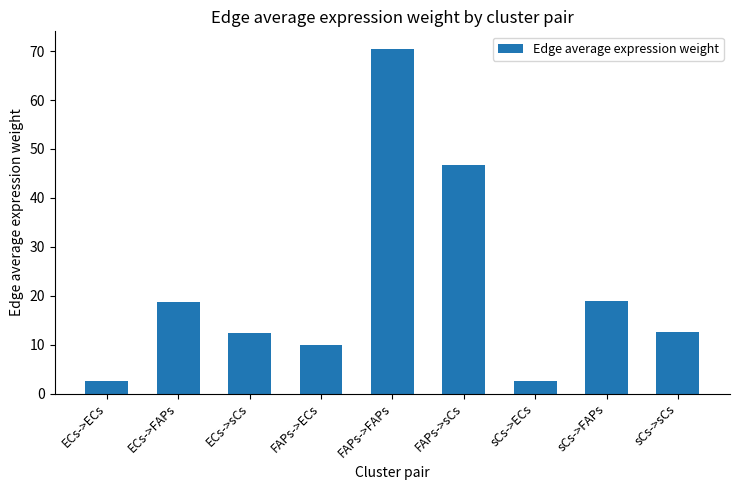

What is the greatest value displayed?

70.5